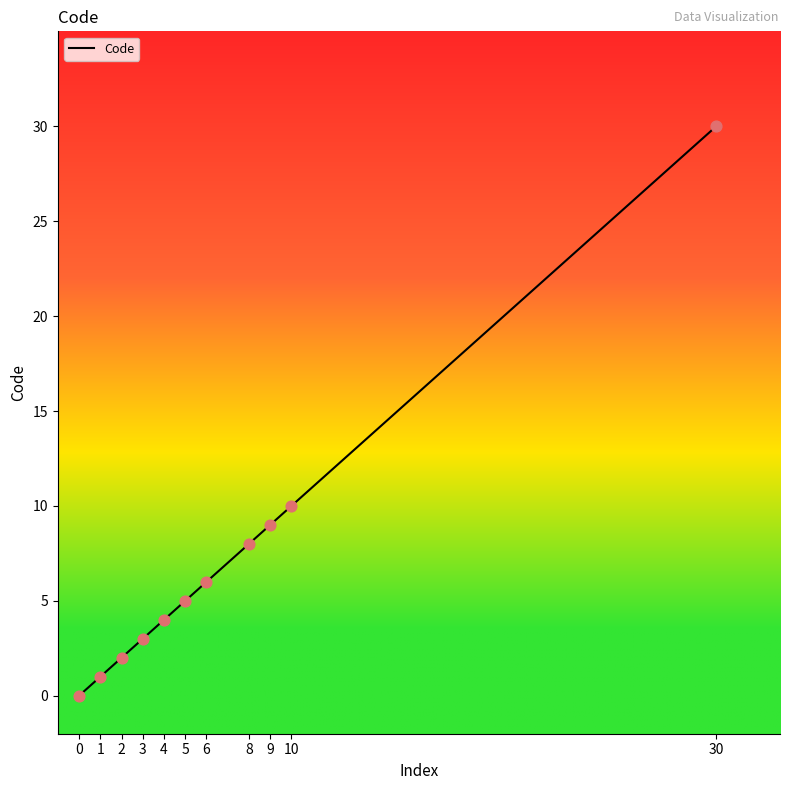

Which has a higher value, 8 or 5?

8